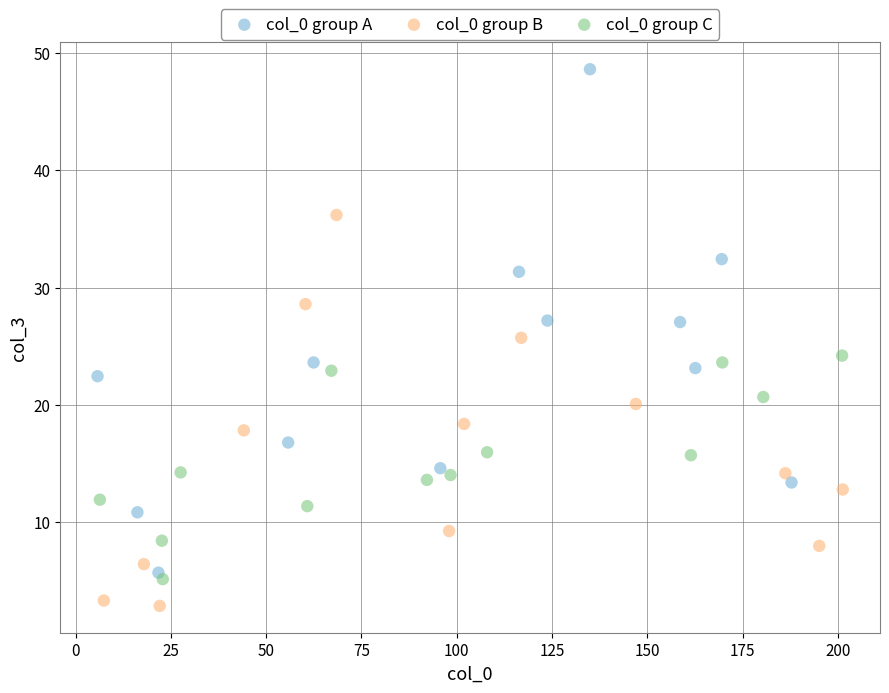

Which series contains the highest Y value?

col_0 group A